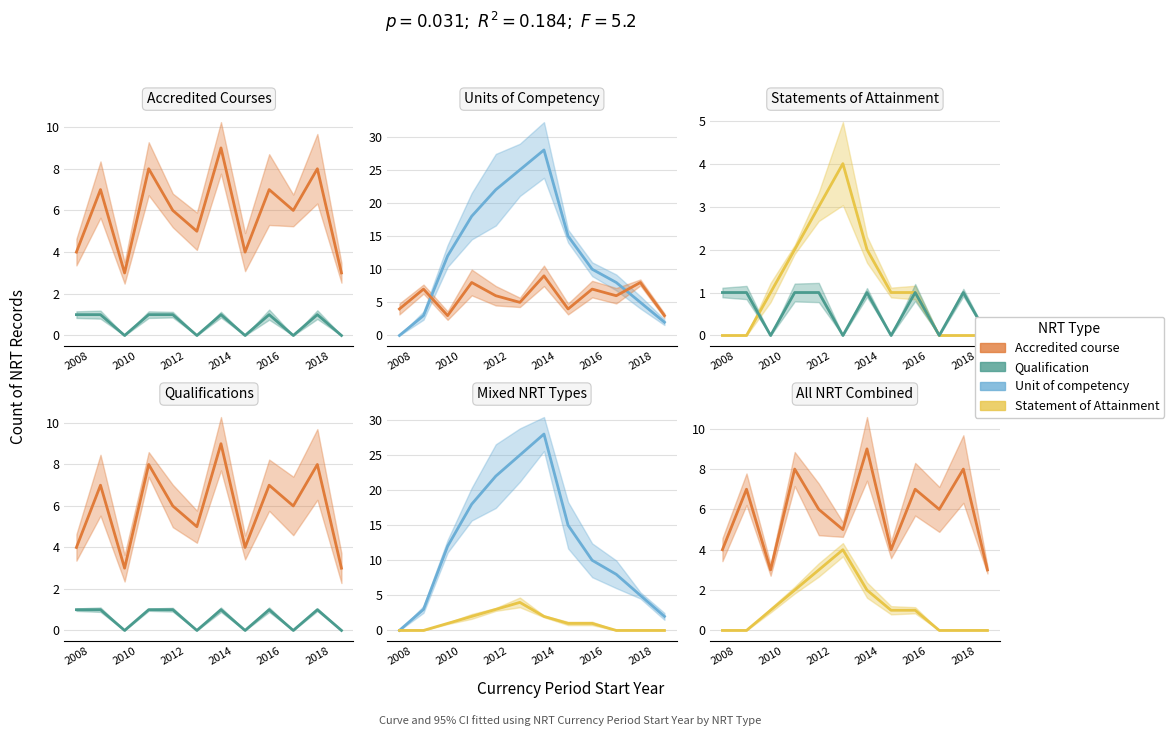

What is the average value of the Accredited course series?

6